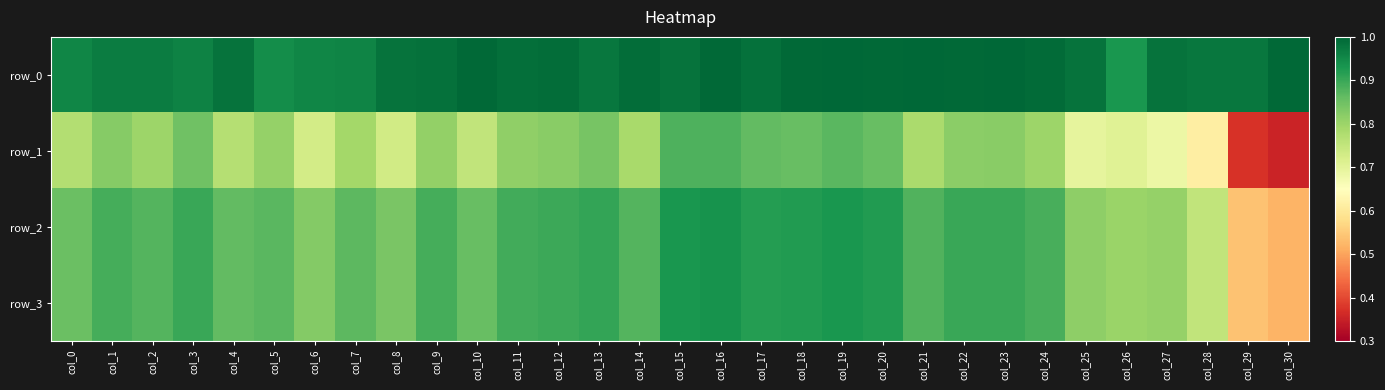

Reading right to left, list all the values displayed in this chart.

row_0: 1.0	1.0	1.0	1.0	0.9	1.0	1.0	1.0	1.0	1.0	1.0	1.0	1.0	1.0	1.0	1.0	1.0	1.0	1.0	1.0	1.0	1.0	1.0	1.0	1.0	0.9	1.0	1.0	1.0	1.0	1.0
row_1: 0.4	0.4	0.6	0.7	0.7	0.7	0.8	0.8	0.8	0.8	0.9	0.9	0.9	0.9	0.9	0.9	0.8	0.8	0.8	0.8	0.8	0.8	0.7	0.8	0.7	0.8	0.8	0.8	0.8	0.8	0.8
row_2: 0.5	0.5	0.8	0.8	0.8	0.8	0.9	0.9	0.9	0.9	0.9	0.9	0.9	0.9	0.9	0.9	0.9	0.9	0.9	0.9	0.9	0.9	0.8	0.9	0.8	0.9	0.9	0.9	0.9	0.9	0.9
row_3: 0.5	0.5	0.8	0.8	0.8	0.8	0.9	0.9	0.9	0.9	0.9	0.9	0.9	0.9	0.9	0.9	0.9	0.9	0.9	0.9	0.9	0.9	0.8	0.9	0.8	0.9	0.9	0.9	0.9	0.9	0.9